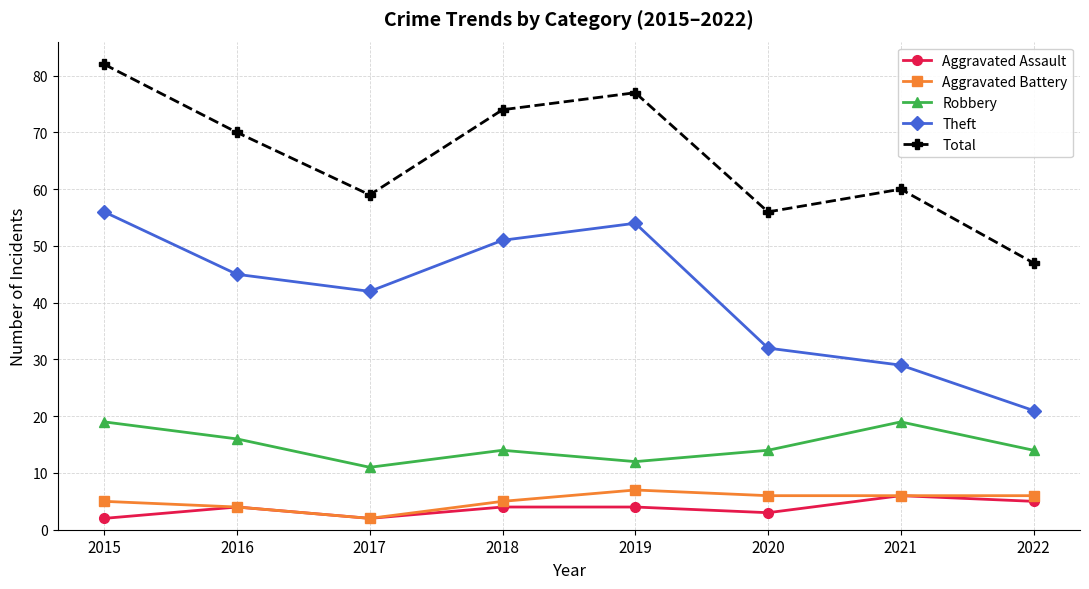

What are all the series names shown in the legend?

Aggravated Assault, Aggravated Battery, Robbery, Theft, Total